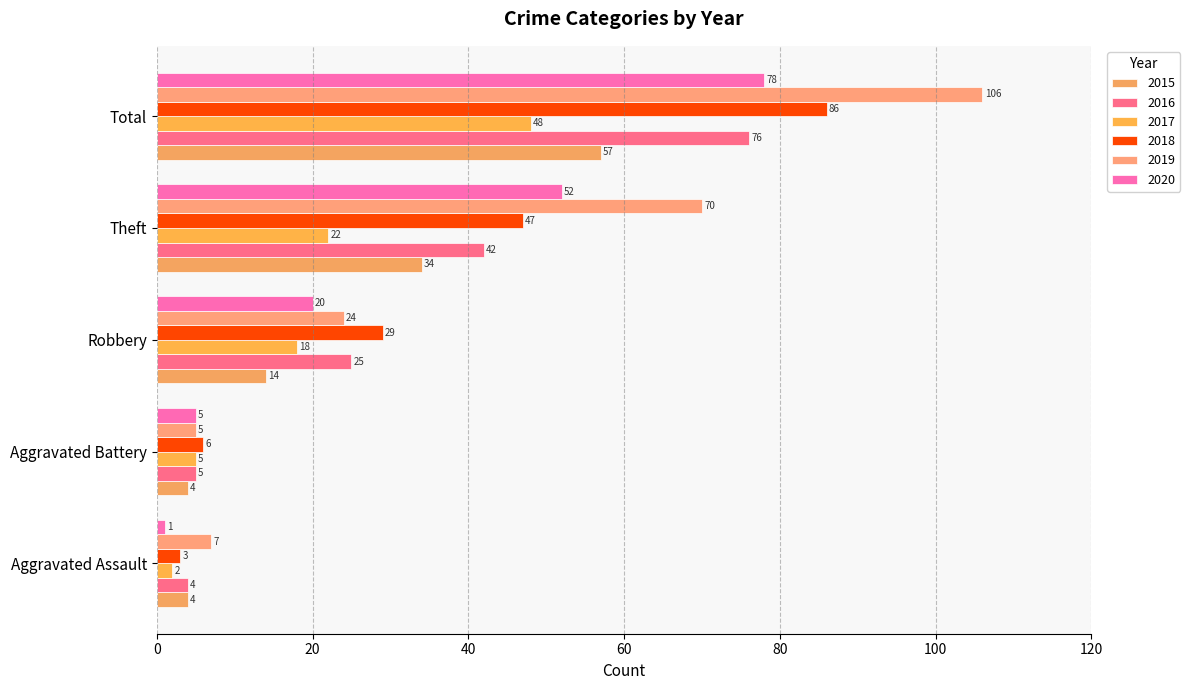

At which category is the sum across all series the highest?

Total